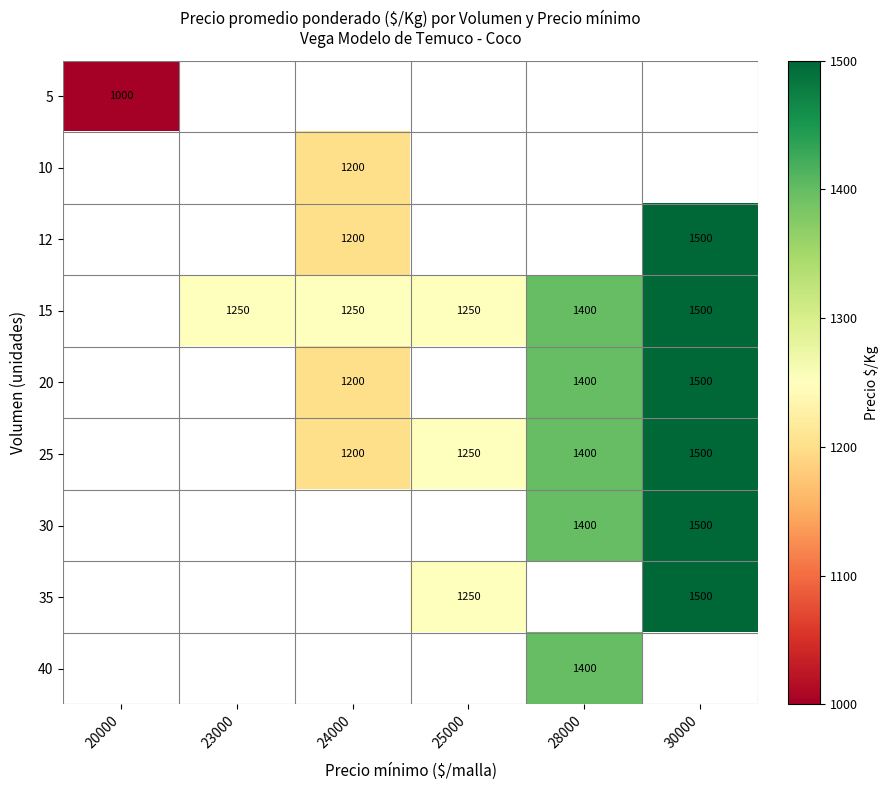

What is the difference between the 12 values at 24000 and 30000?

300